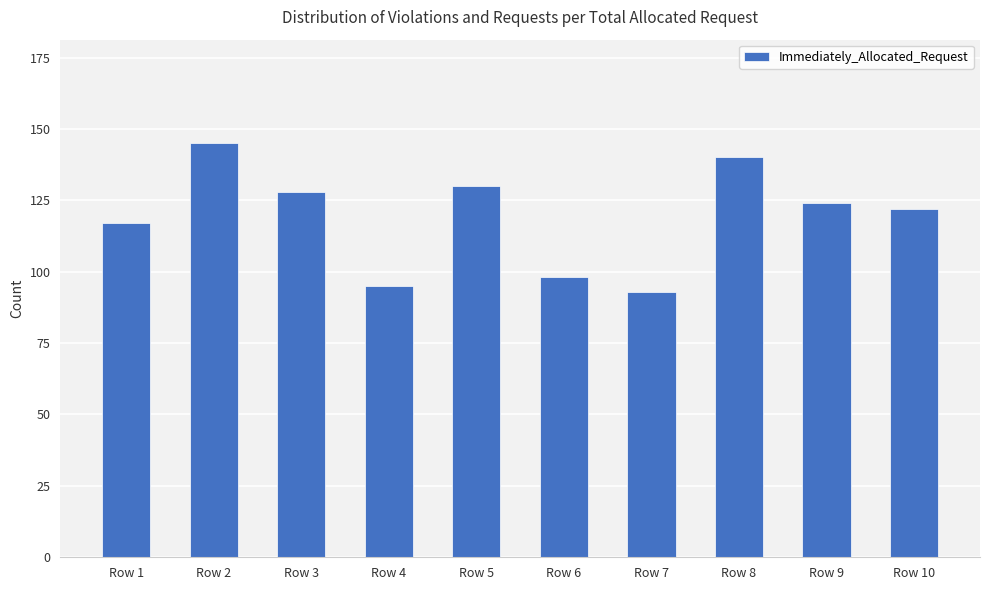

True or false: the data shows 67 at Row 6.

False